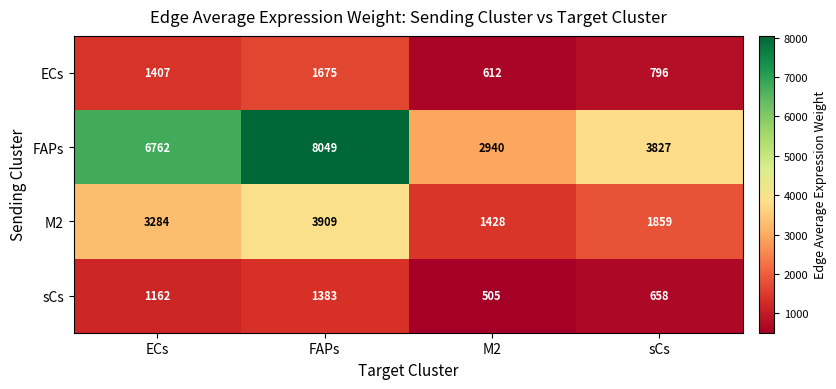

Which series changed the most between ECs and M2?

FAPs